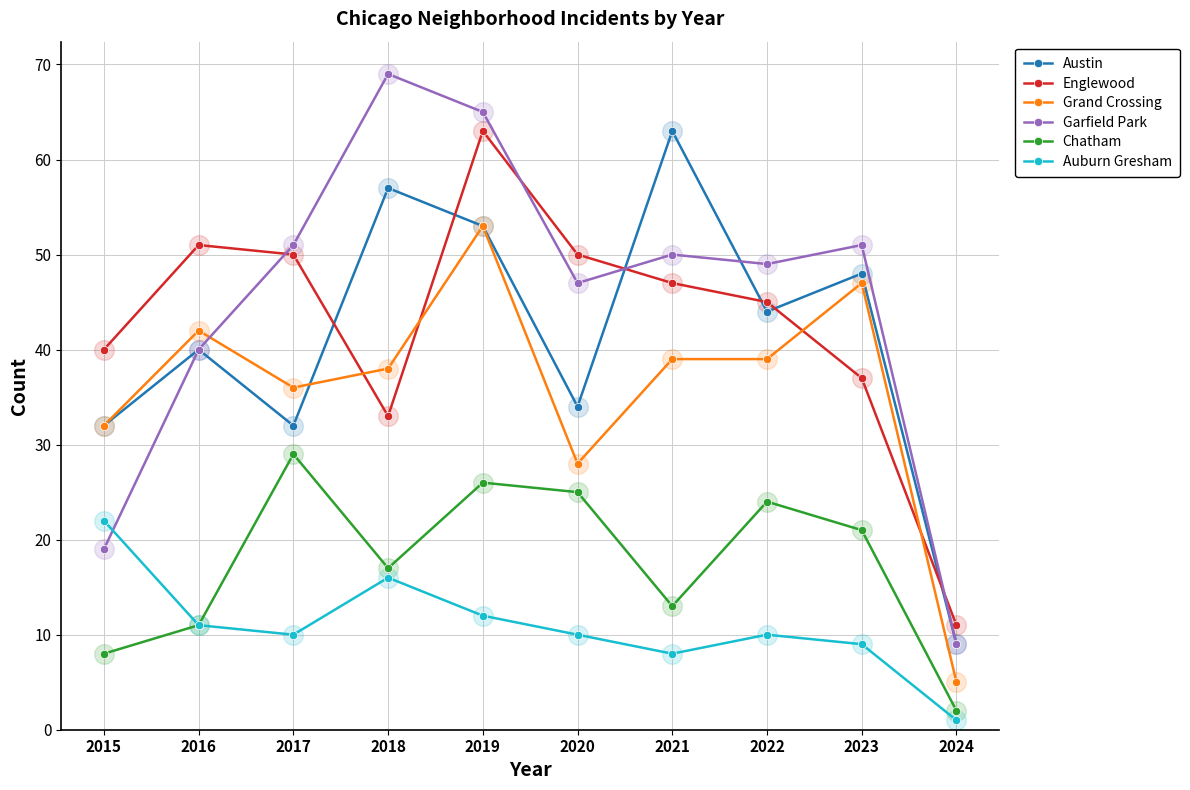

What are all the series names shown in the legend?

Austin, Englewood, Grand Crossing, Garfield Park, Chatham, Auburn Gresham